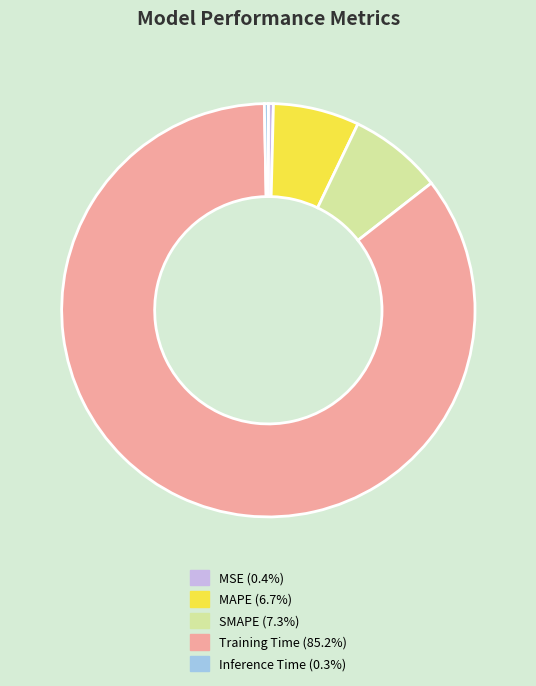

Which slice is the largest?

Training Time